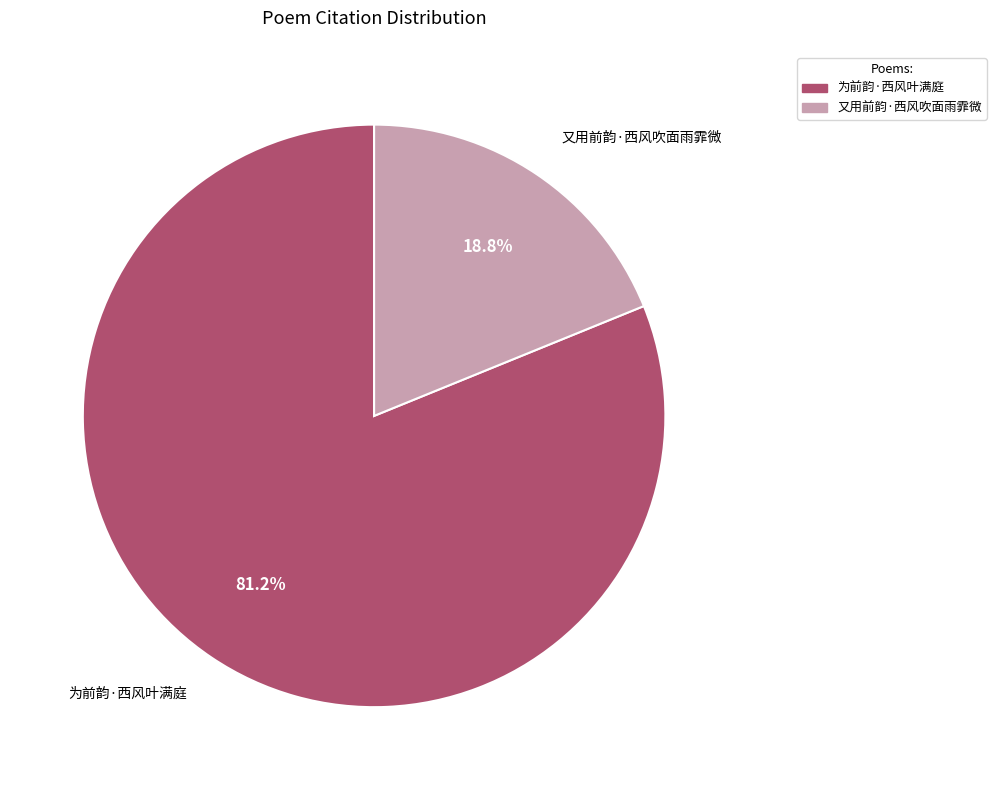

Which slice is the largest?

为前韵·西风叶满庭